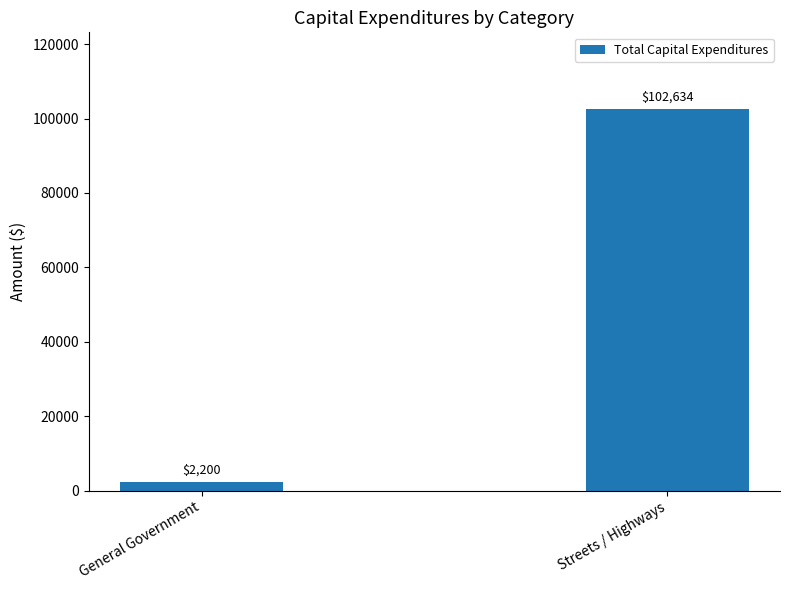

What is the smallest value displayed?

2200